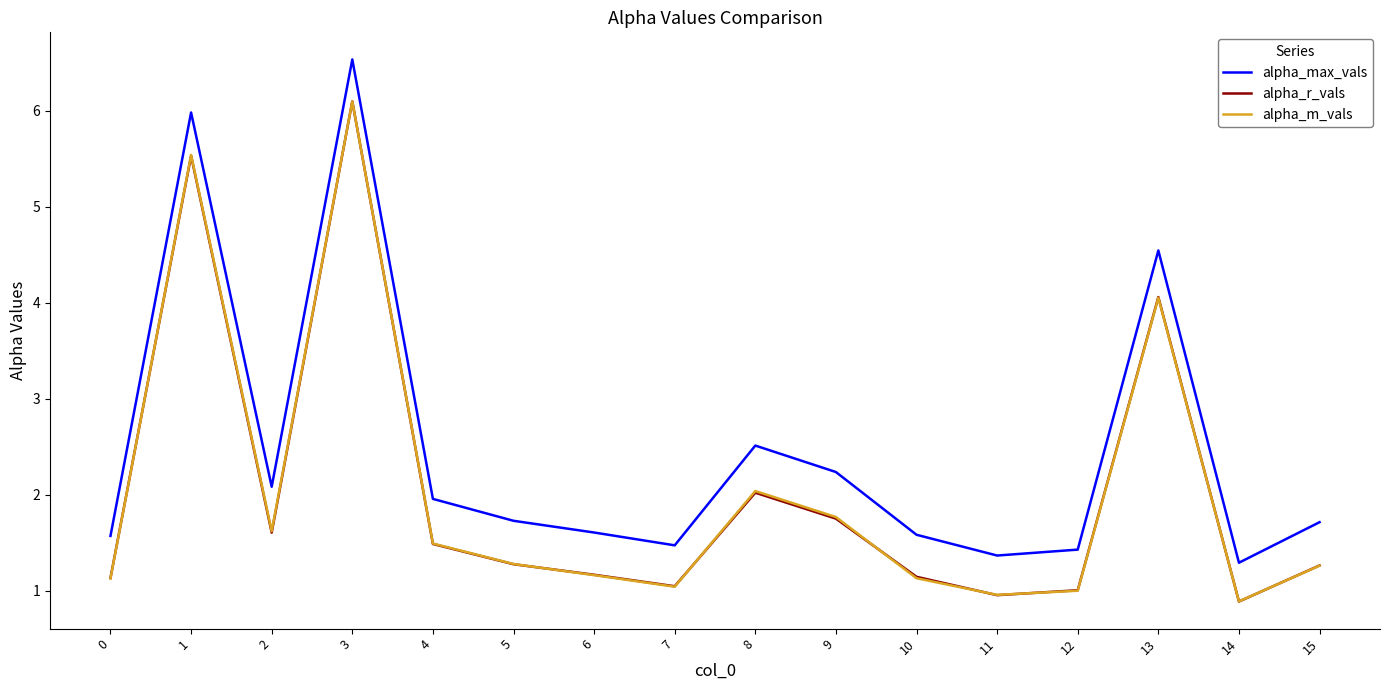

What is the maximum value shown in the chart?

6.5